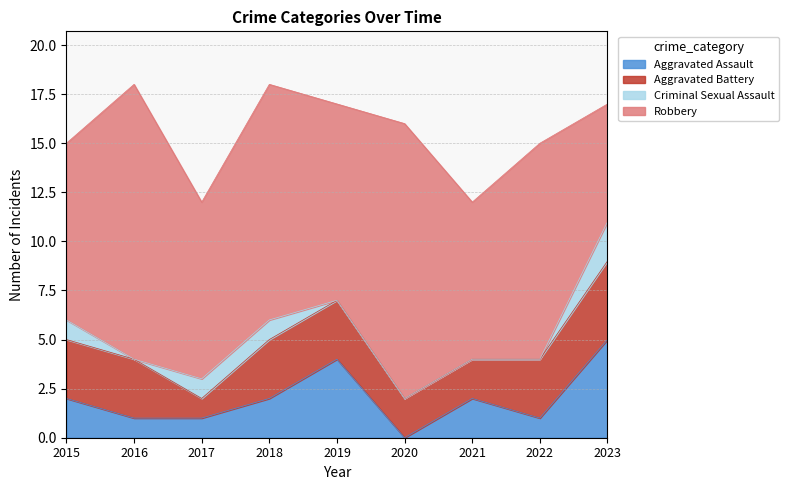

At which category is the sum across all series the highest?

2016